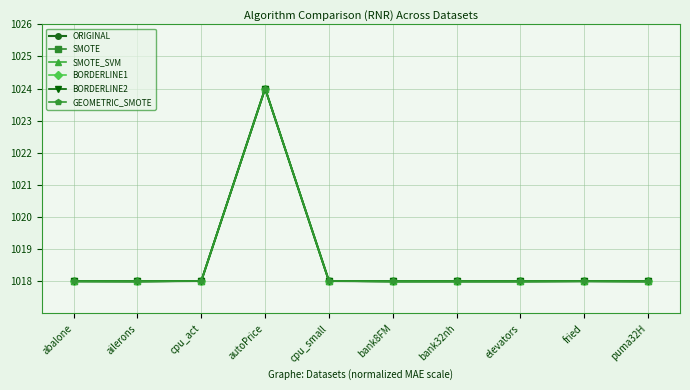

After their last crossing, which series has the higher values: BORDERLINE2 or SMOTE?

BORDERLINE2